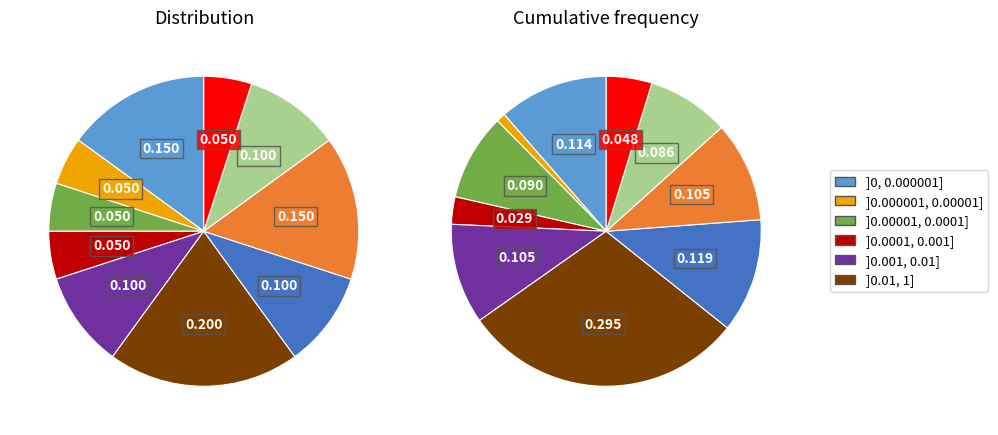

To the nearest percent, what is the combined percentage of 2 and 0?

24%